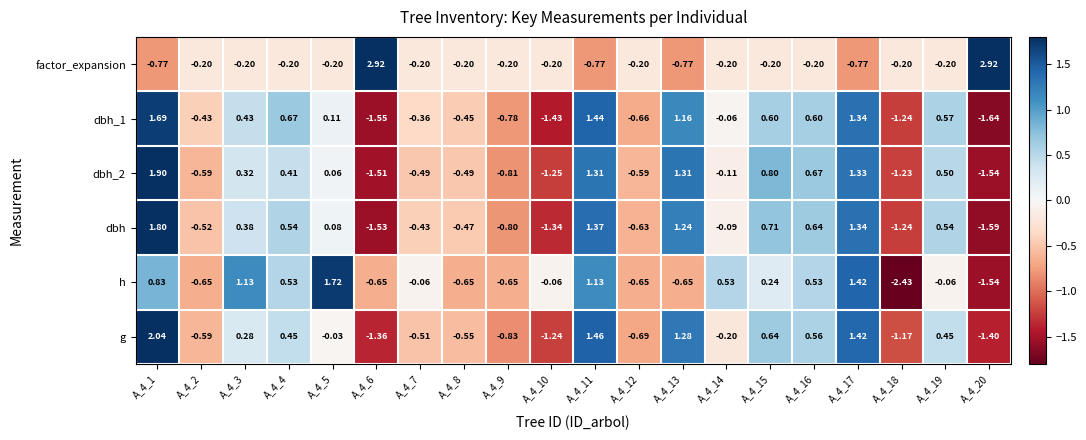

Is the value of dbh_1 at A_4_4 greater than the value of dbh_2 at A_4_15?

No